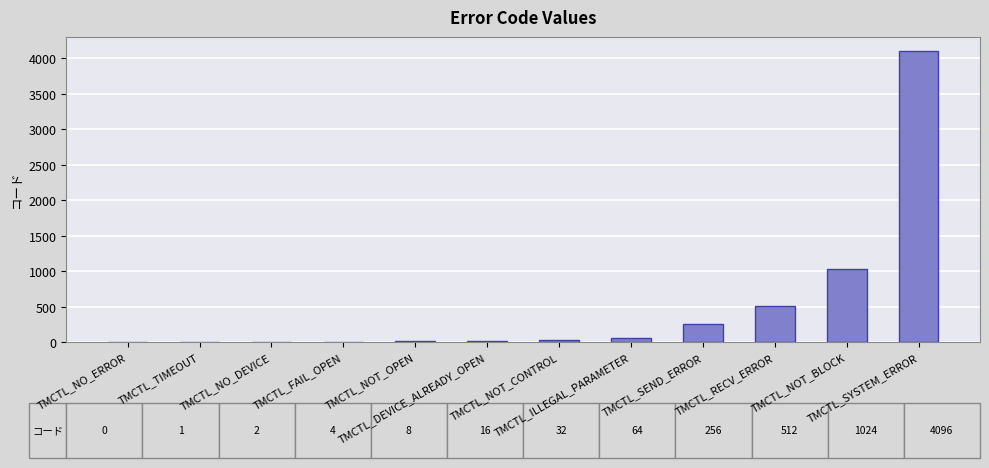

What is the sum of all values?

6015